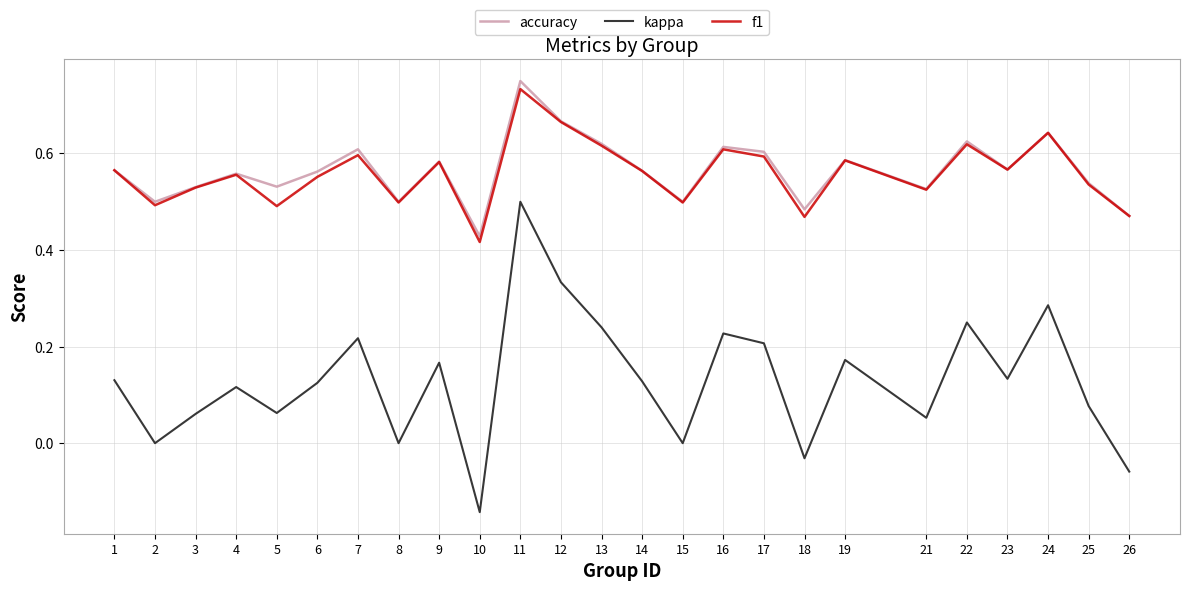

Rank the series by their maximum value, from lowest to highest.

kappa, f1, accuracy